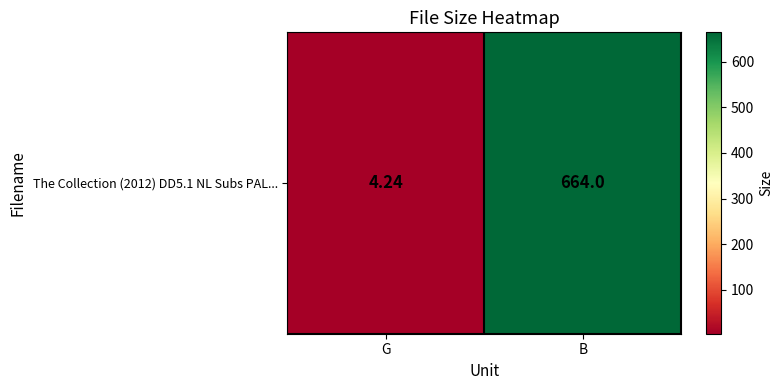

Reading left to right, what are all the values shown in this chart?

G=4.2	B=664.0